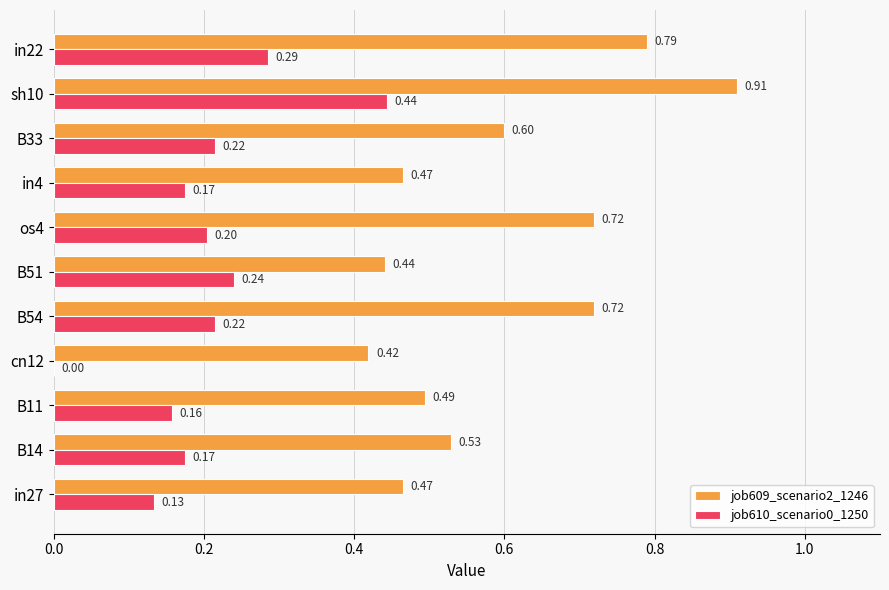

Which series has the largest total across all categories?

job609_scenario2_1246